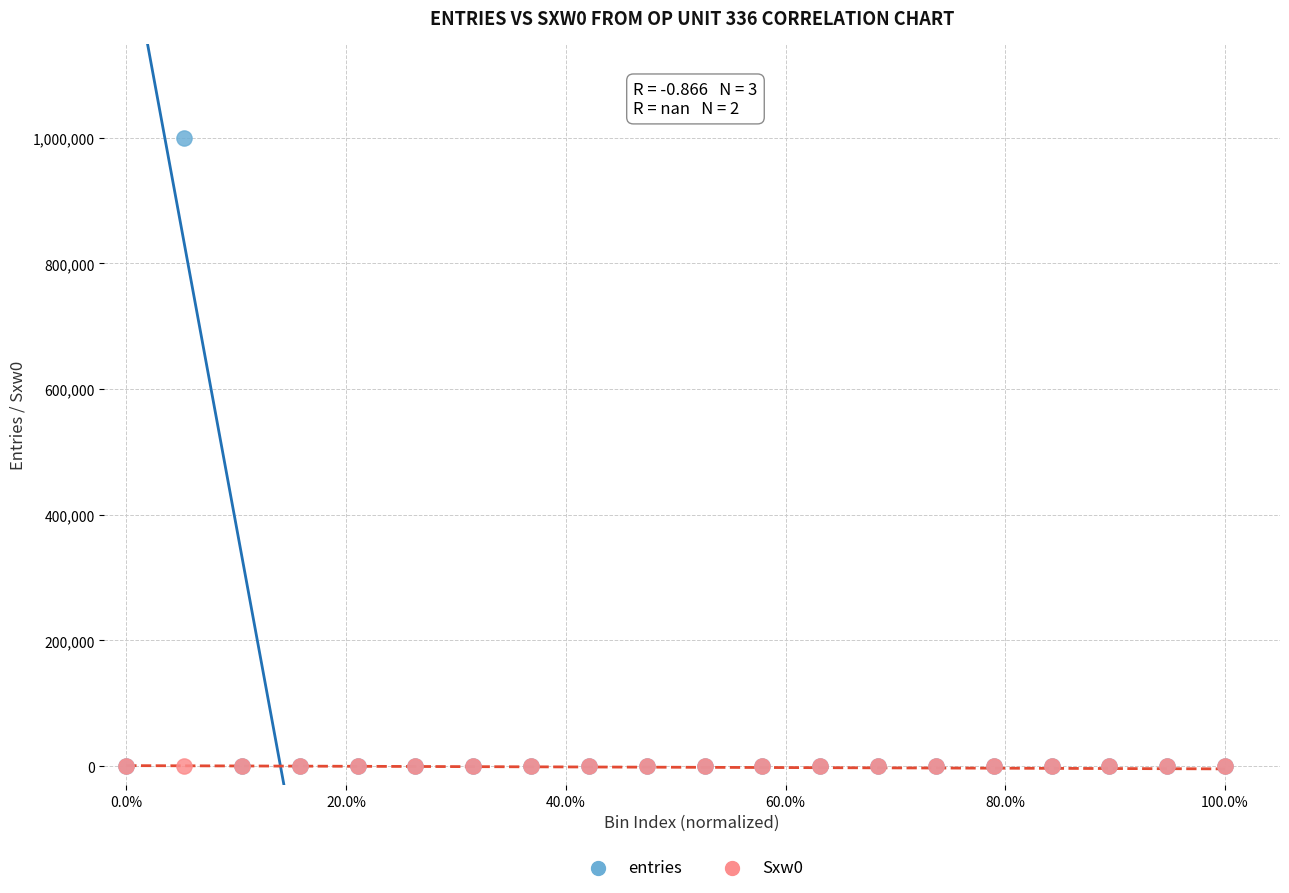

Which series reaches the maximum Y coordinate?

entries